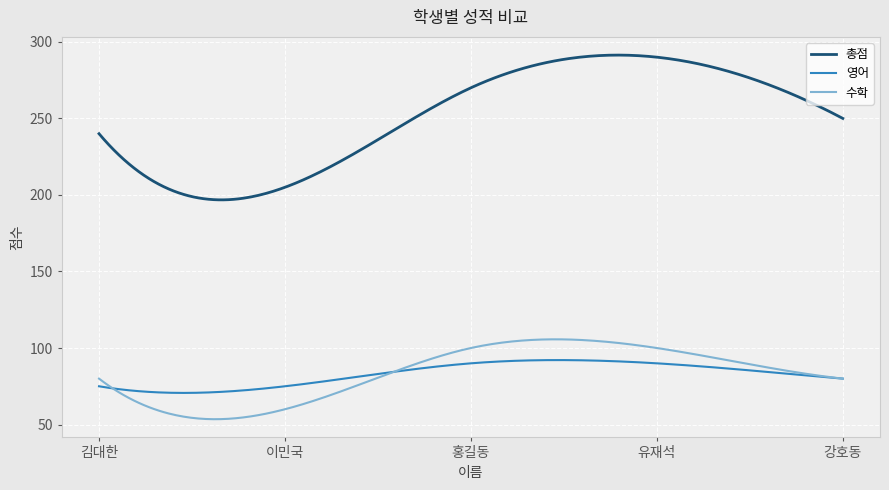

What is the lowest value of the 영어 series?

70.7